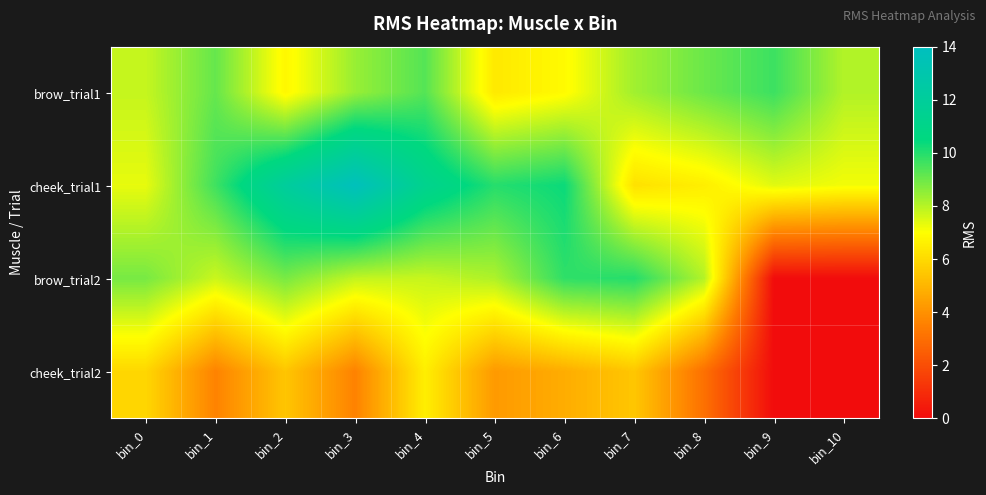

Which series changed the most between bin_0 and bin_1?

cheek_trial1